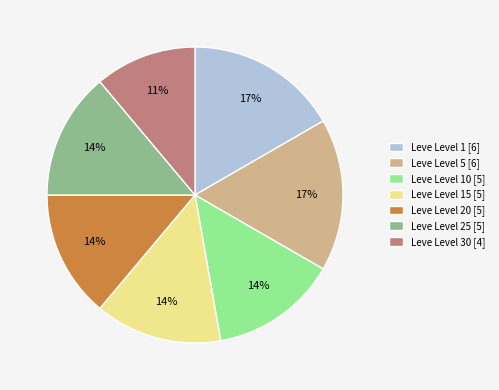

How many slices are in this pie chart?

7